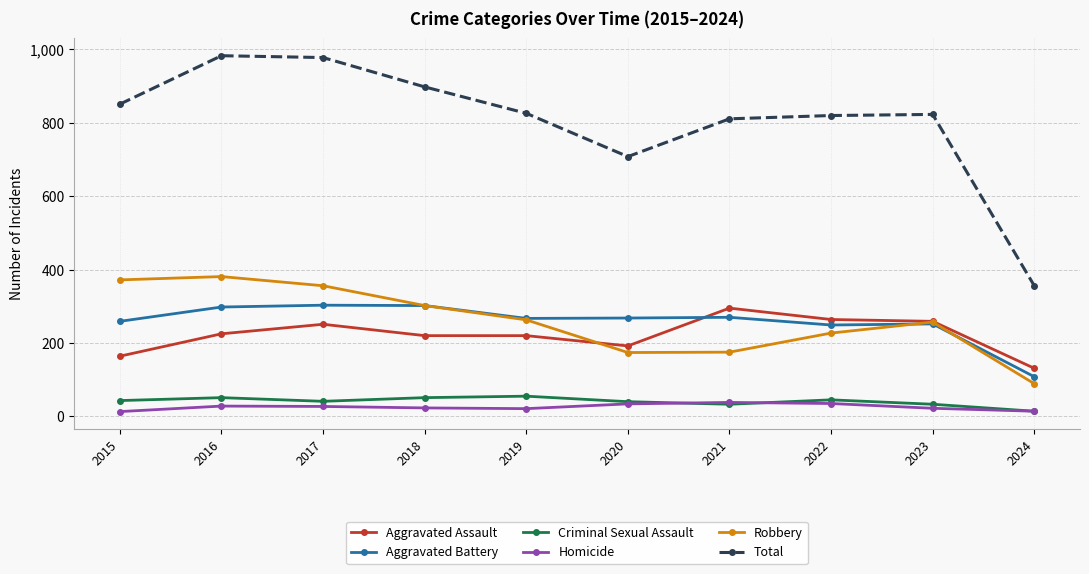

What is the highest value of the Aggravated Battery series?

303